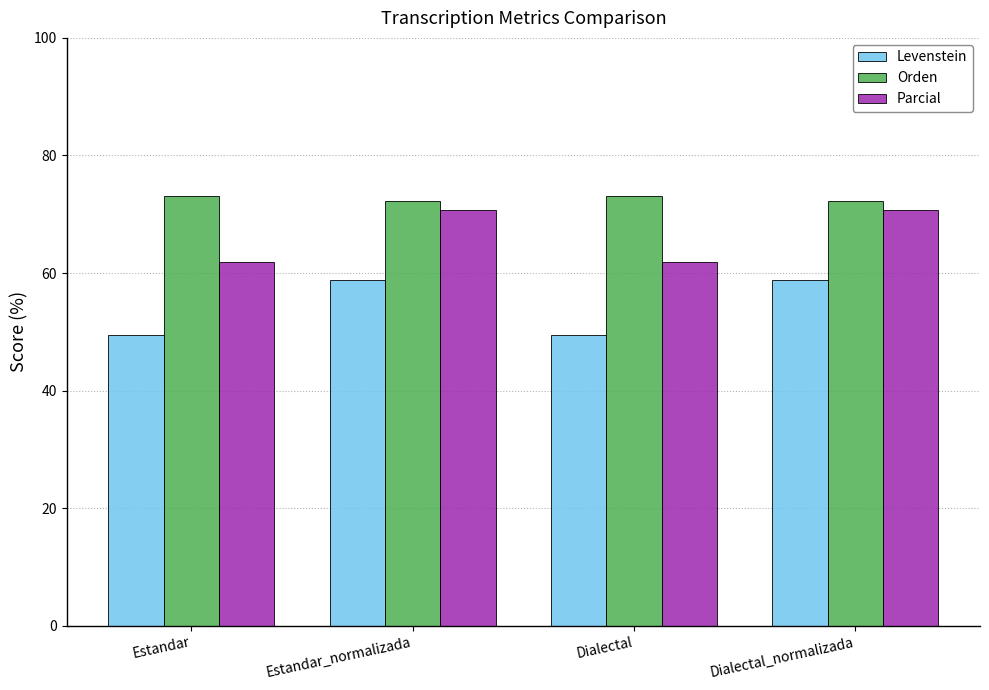

What are all the series names shown in the legend?

Levenstein, Orden, Parcial